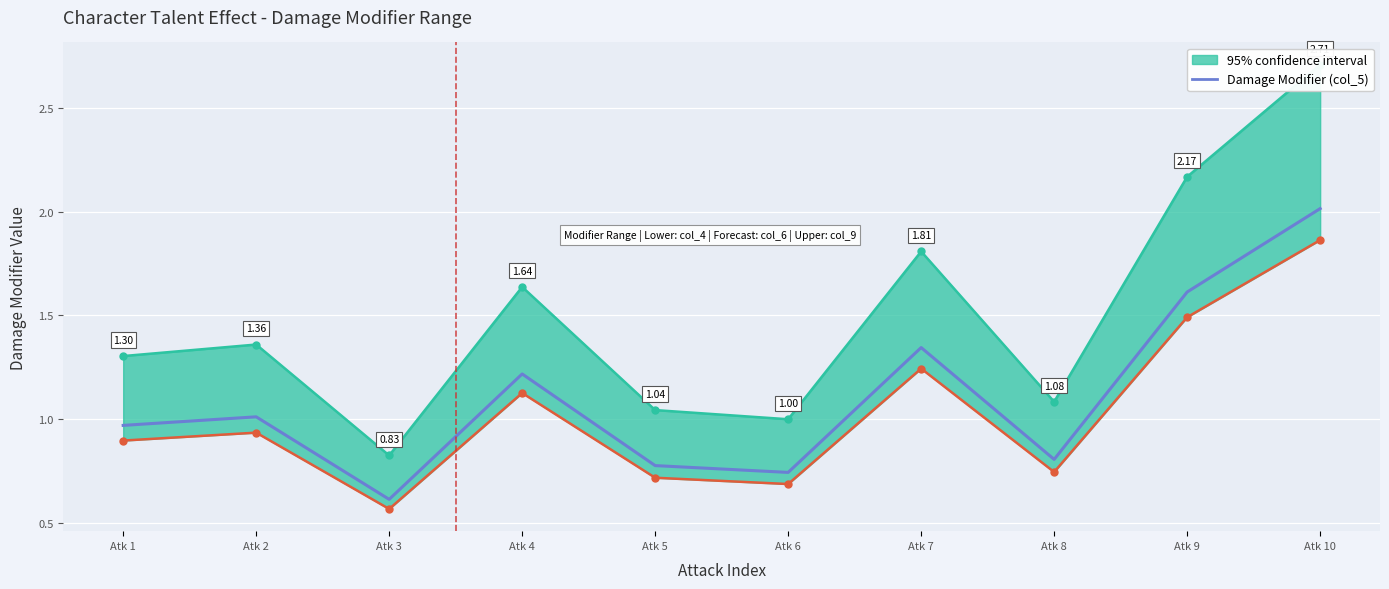

The chart shows a value of 0.8 at Atk 8. True or false?

True